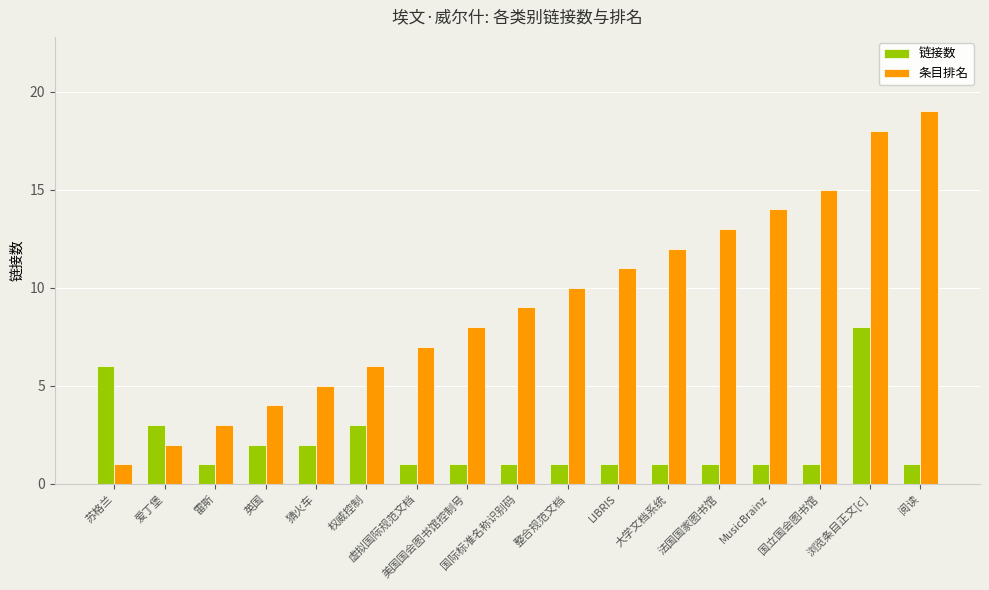

What value does the 条目排名 series have at 猜火车?

5